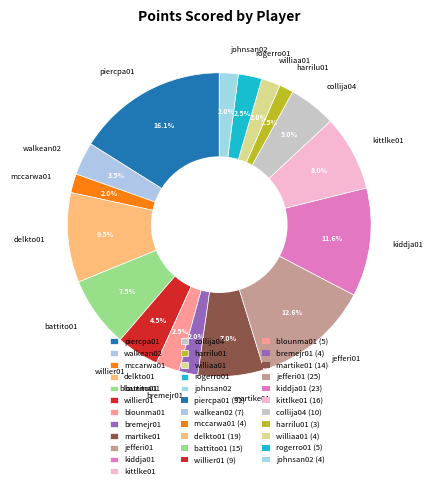

To the nearest percent, what is the difference between the mccarwa01 and battito01 slice percentages?

6%